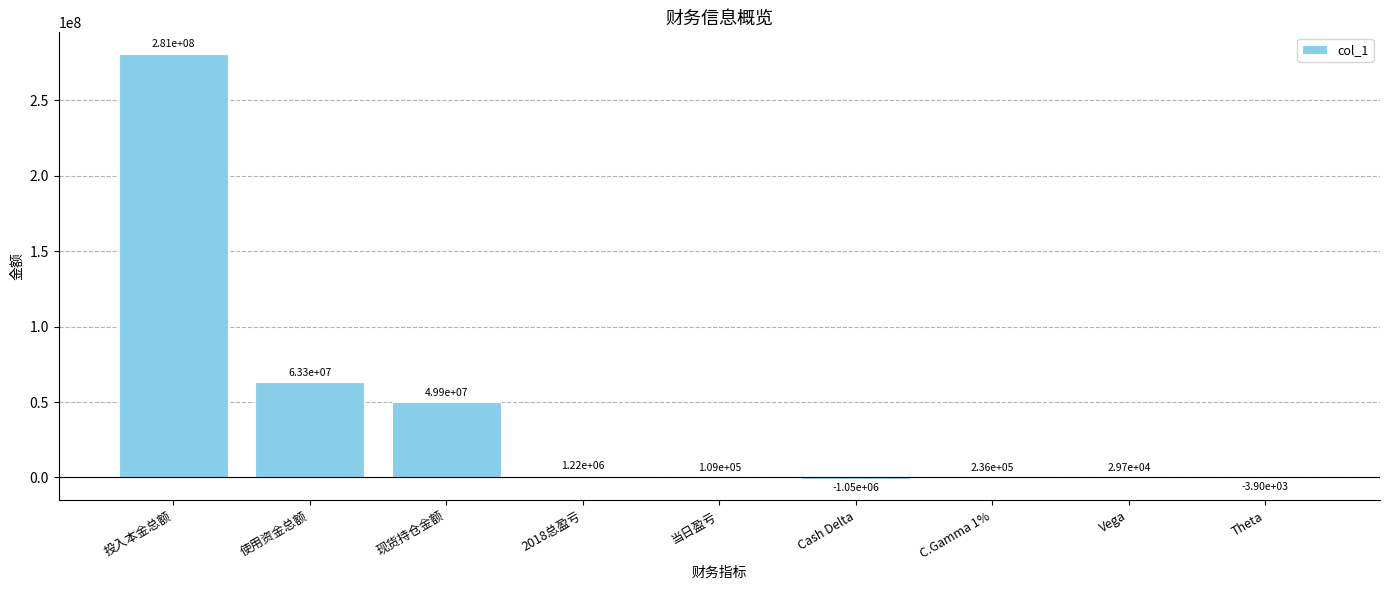

Does the chart contain stacked bars?

No